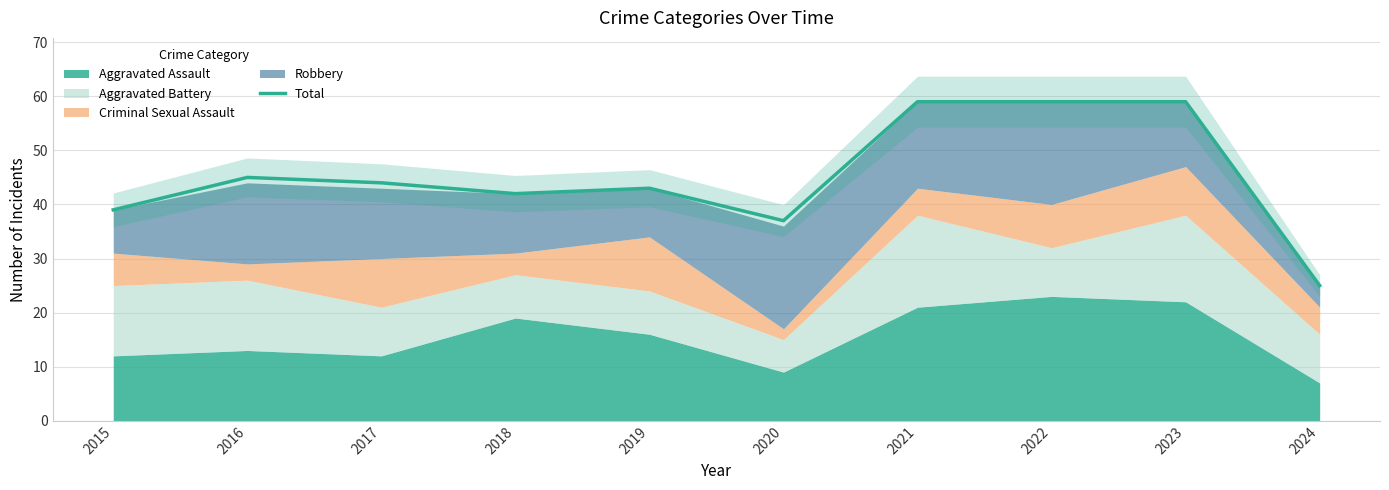

Reading left to right, transcribe all the data shown in this chart.

39	45	44	42	43	37	59	59	59	25